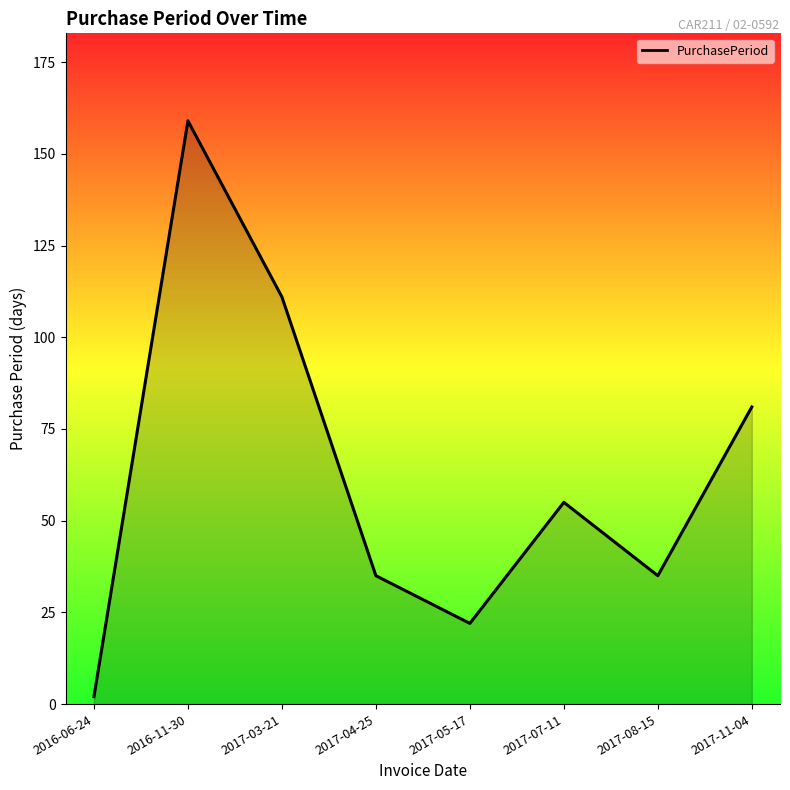

Which has a higher value, 2017-07-11 or 2017-03-21?

2017-03-21